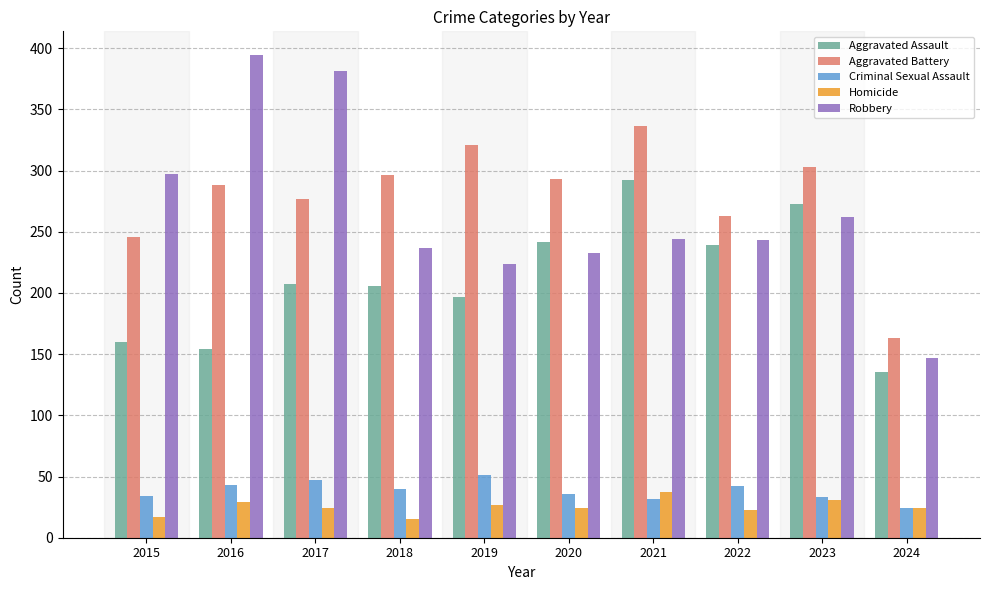

What is the spread (max minus min) of values at 2024?

139